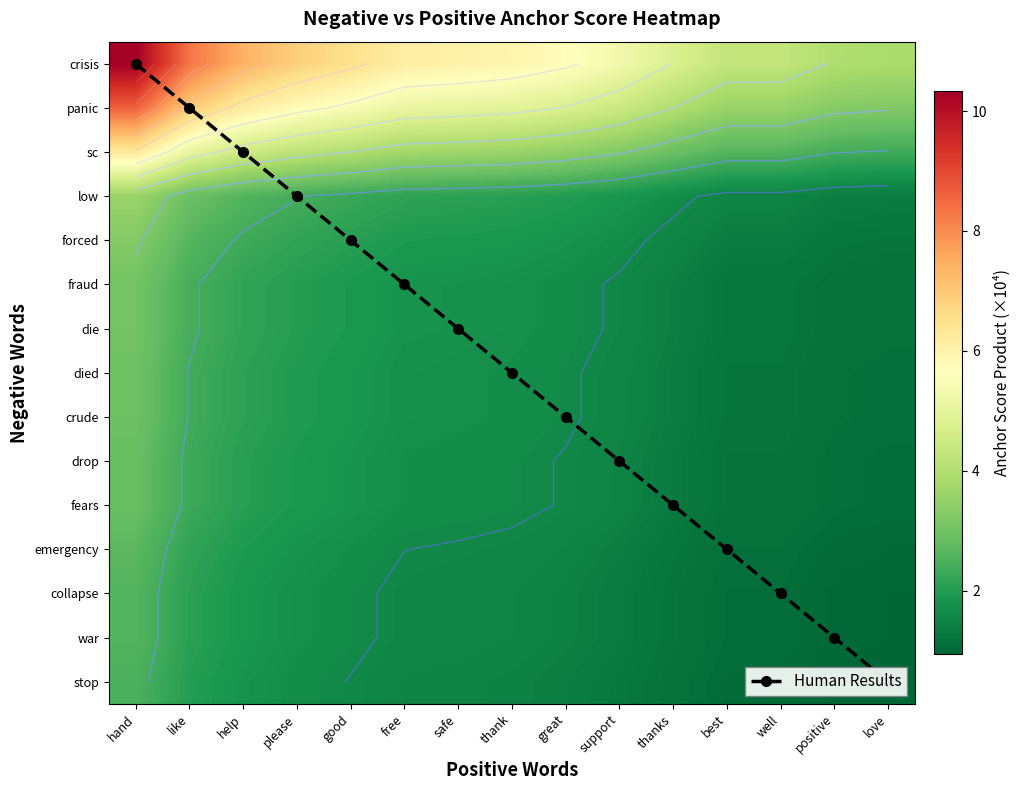

Which series has the widest spread of values?

Human Results